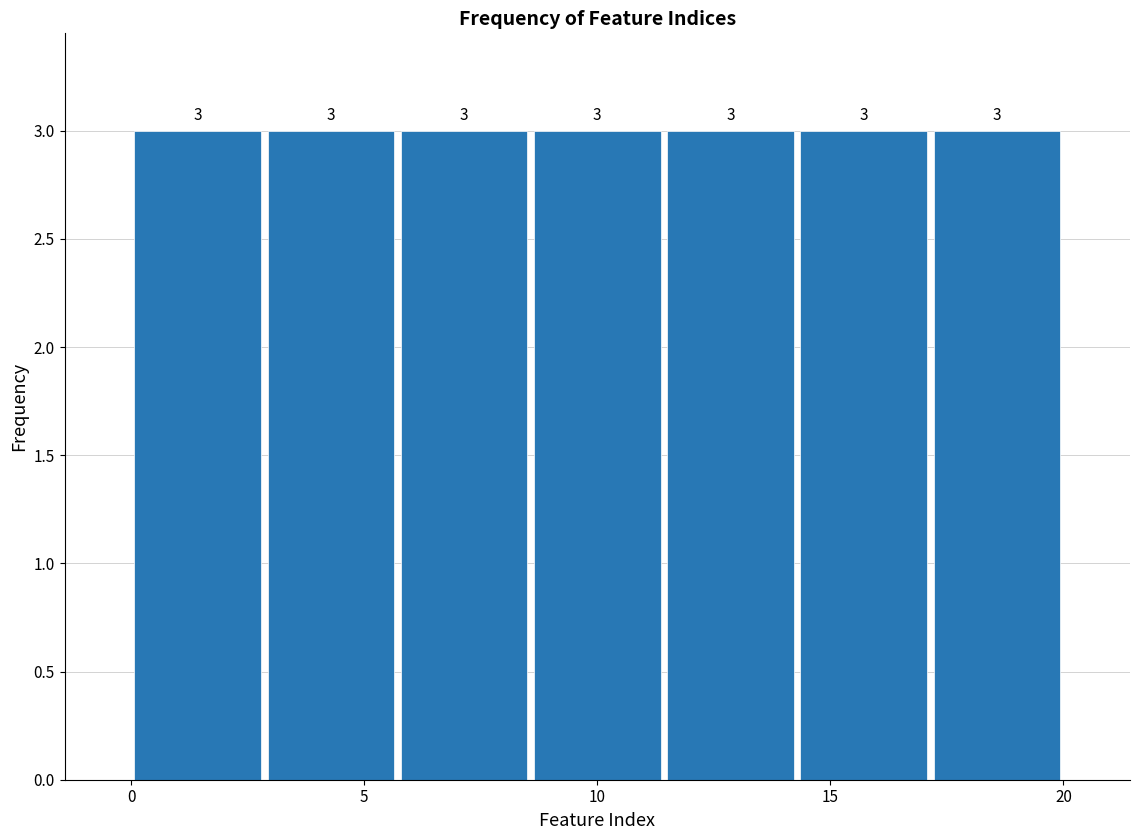

Reading left to right, list every bar in this chart as the range it spans on the x-axis followed by its height. The bar edges are not printed on the chart, so give them approximately, as read against the axis.

0.0 to 3.0: 3
3.0 to 5.5: 3
5.5 to 8.5: 3
8.5 to 11.5: 3
11.5 to 14.5: 3
14.5 to 17.0: 3
17.0 to 20.0: 3